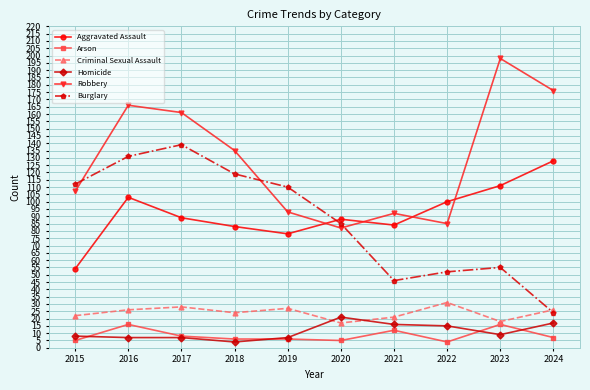

What is the spread (max minus min) of values at 2020?

83